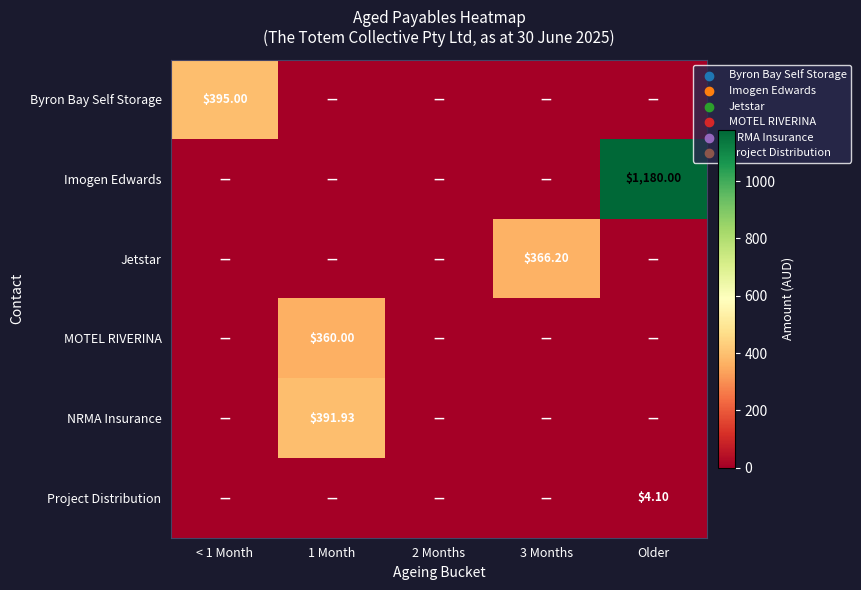

Is it true that MOTEL RIVERINA equals 0.0 at Older?

True